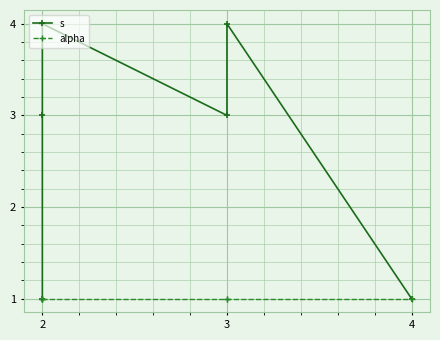

What is the label of the 2nd point from the right?

4